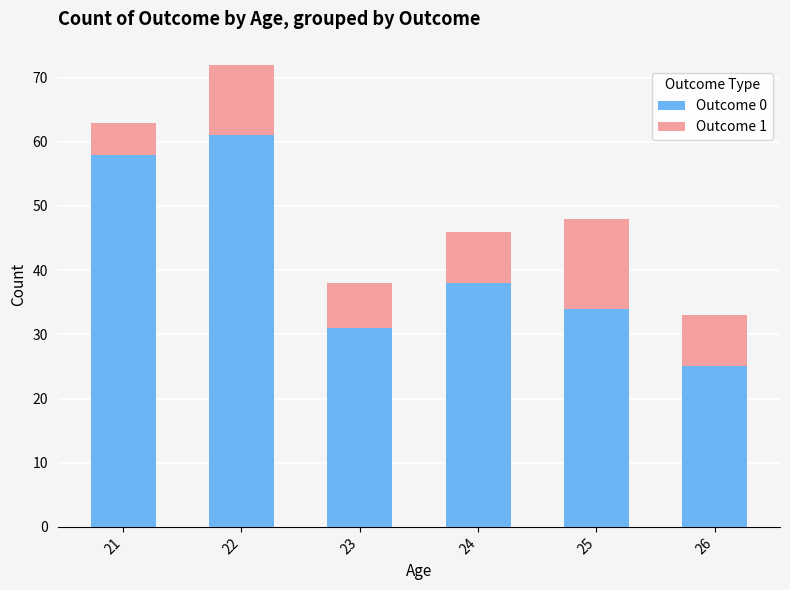

Rank the categories by Outcome 0 value from lowest to highest.

26, 23, 25, 24, 21, 22